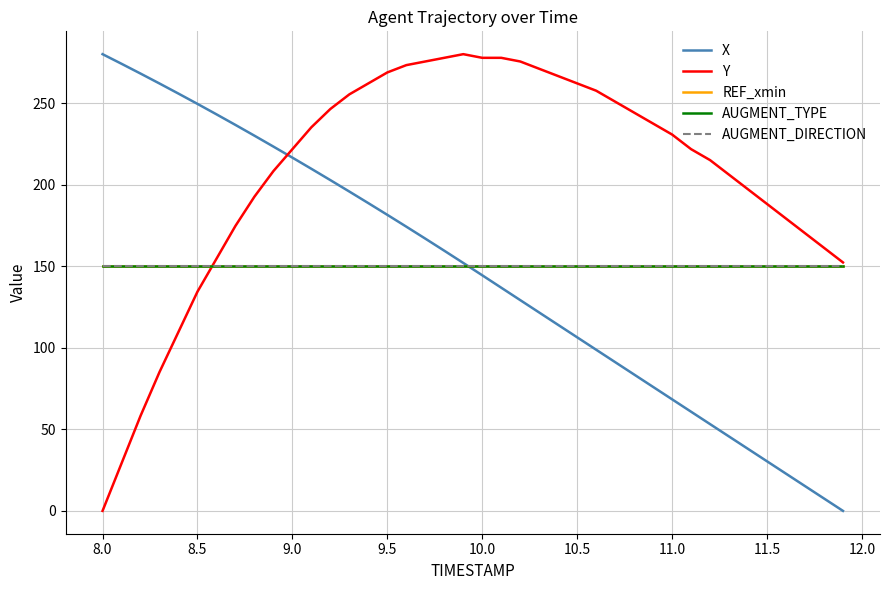

Does the chart display data point markers on the line(s)?

No